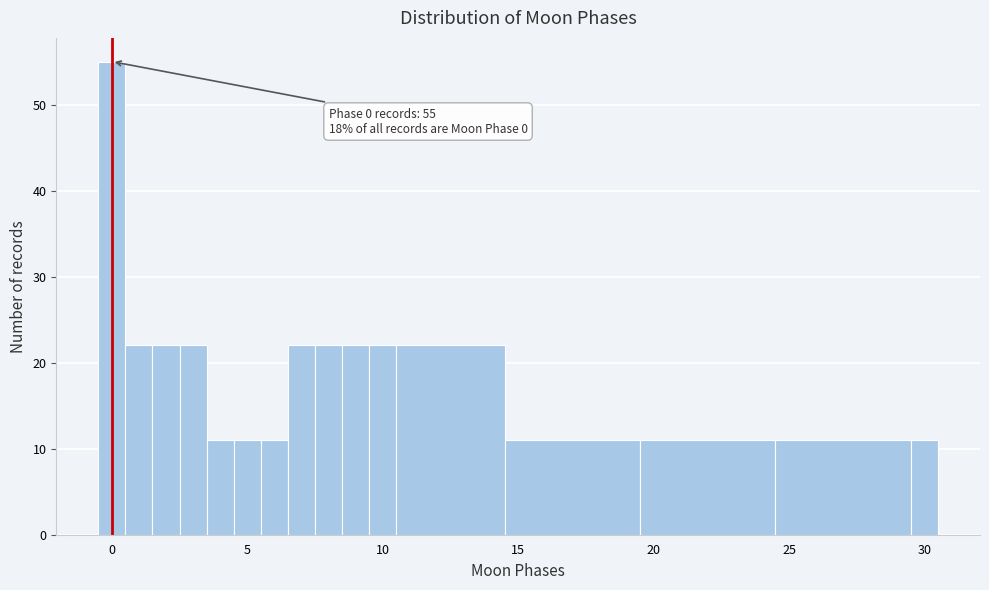

Around what value on the x-axis is the tallest bar? Give the approximate position of its centre, as read against the axis.

0.0